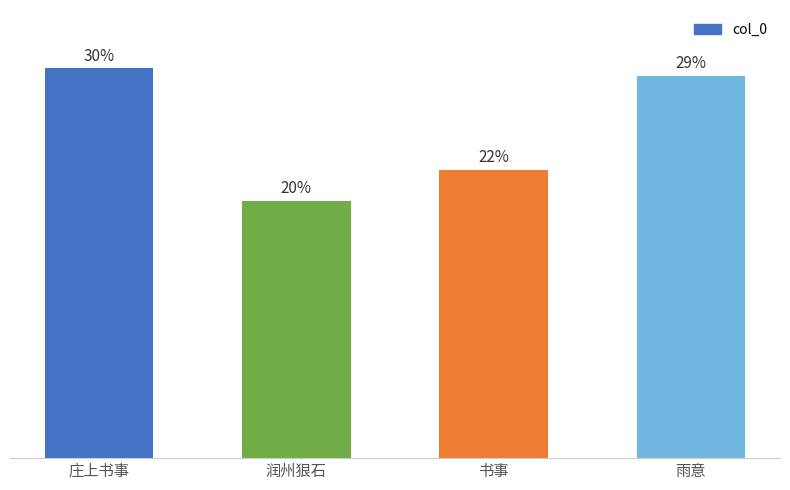

Does the chart contain any negative values?

No